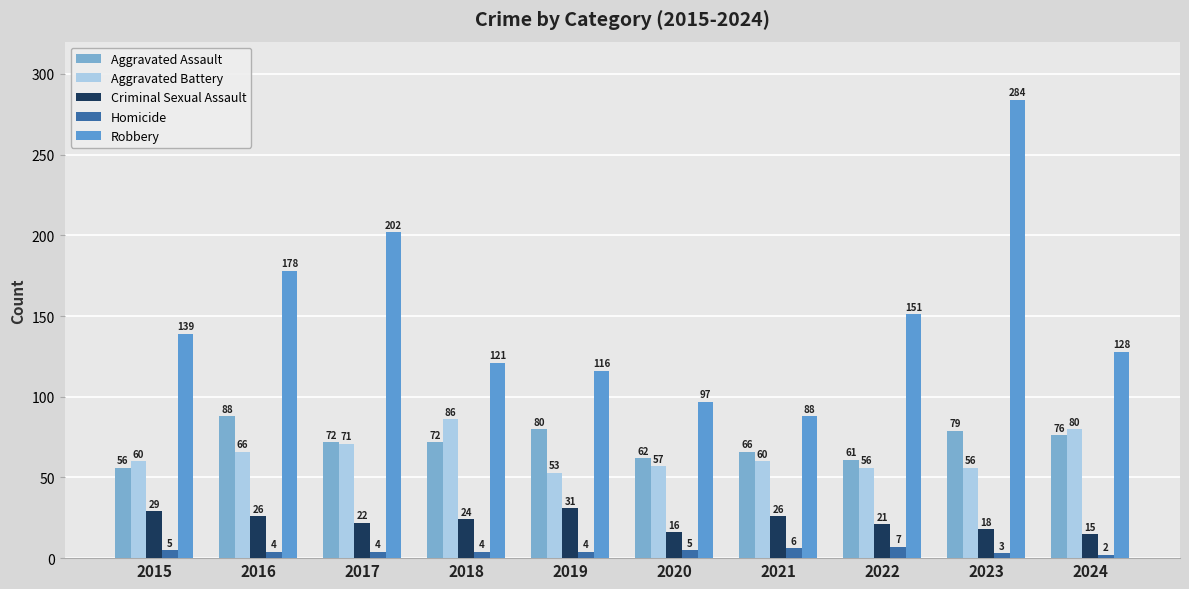

What is the average value of the Aggravated Battery series?

64